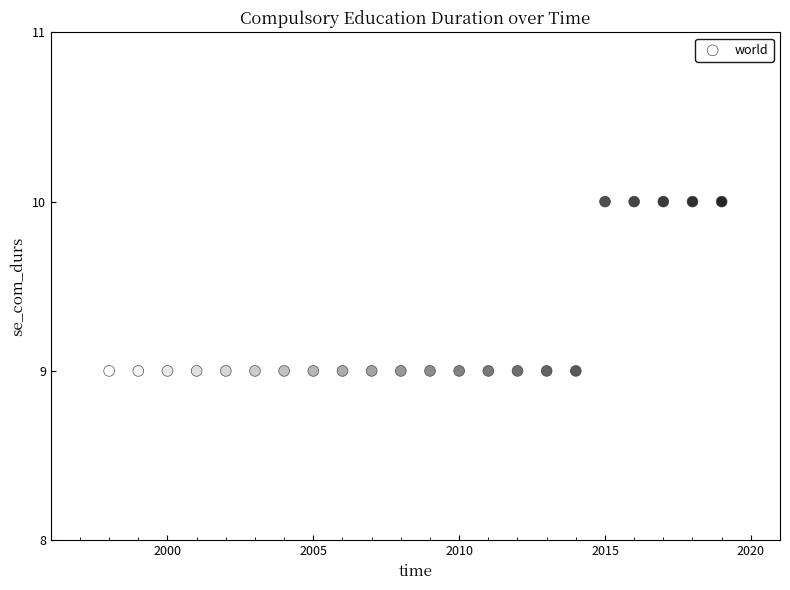

What is the range of X values (max minus min)?

21